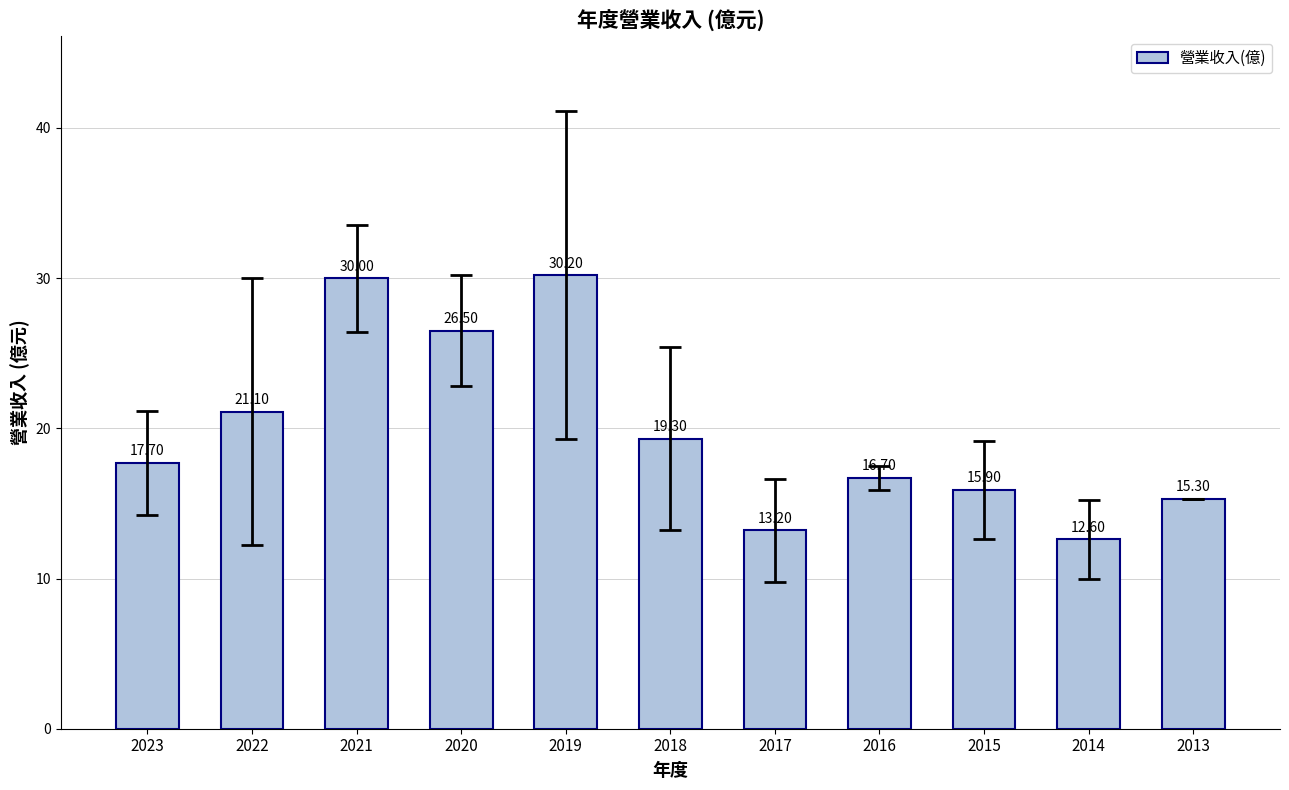

Rank the categories by value from lowest to highest.

2014, 2017, 2013, 2015, 2016, 2023, 2018, 2022, 2020, 2021, 2019